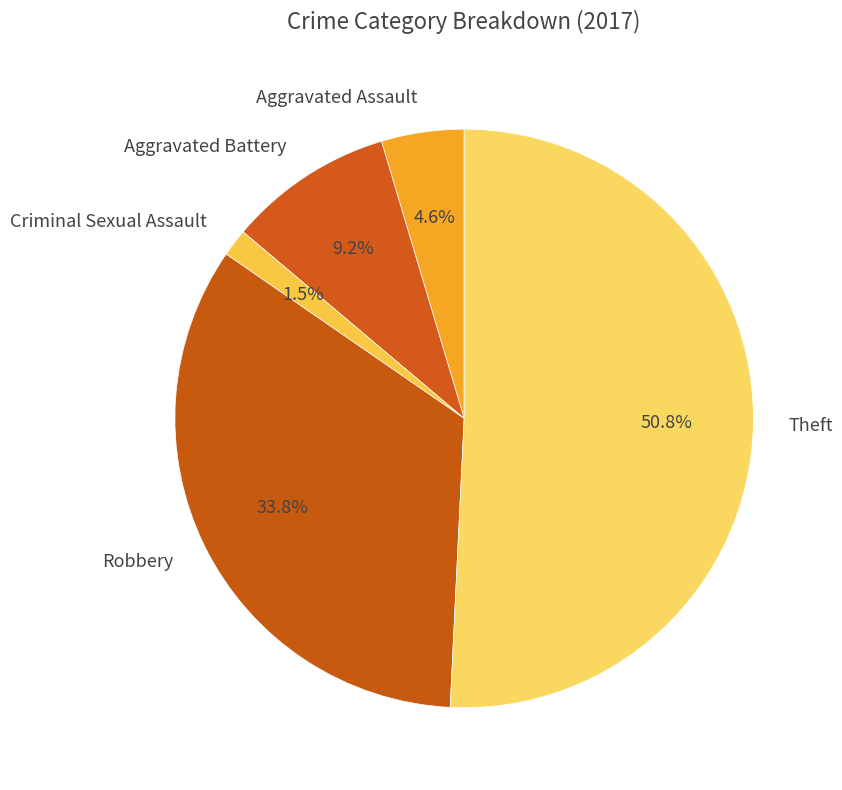

Rank the categories by value from lowest to highest.

Criminal Sexual Assault, Aggravated Assault, Aggravated Battery, Robbery, Theft